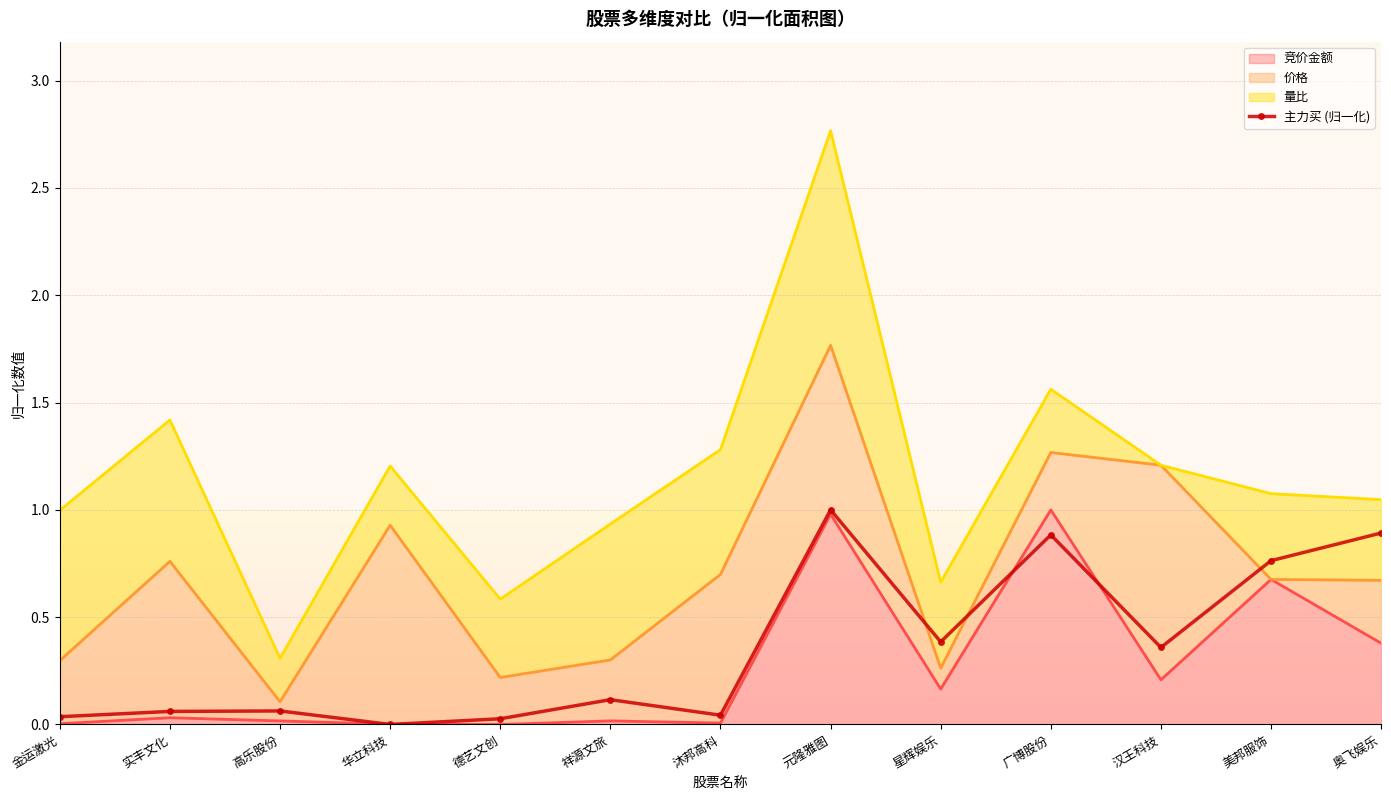

True or false: the data shows 0.0 at 高乐股份.

False